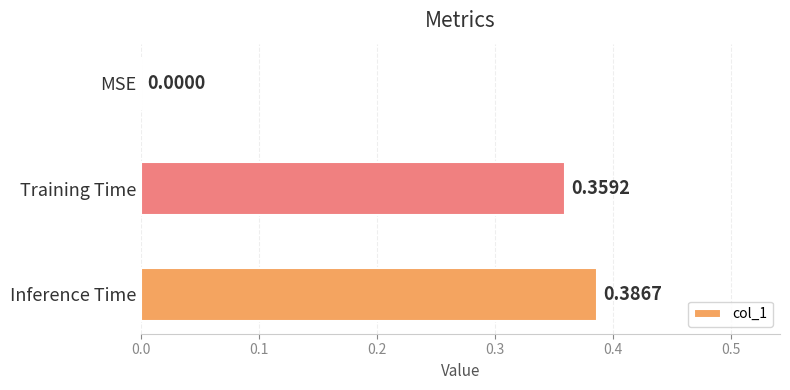

What is the sum of all values?

0.7